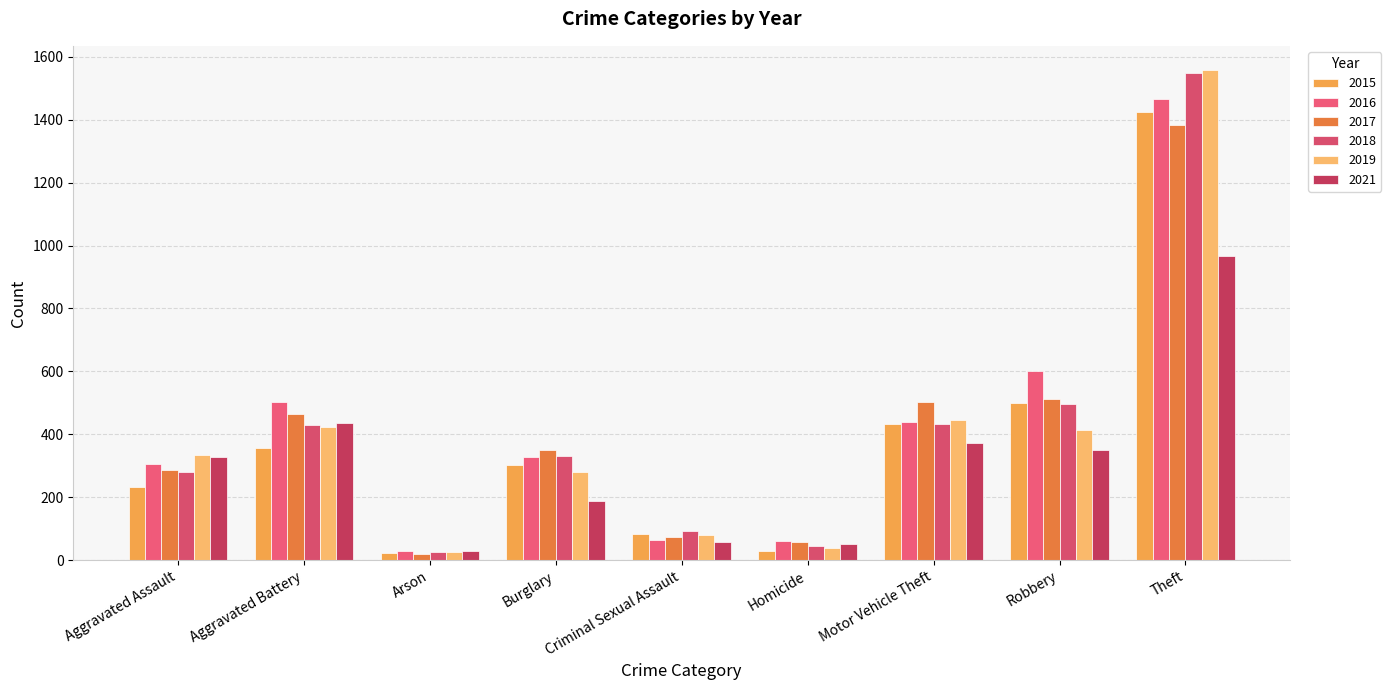

Where is 2018 nearest to the value 788?

Robbery